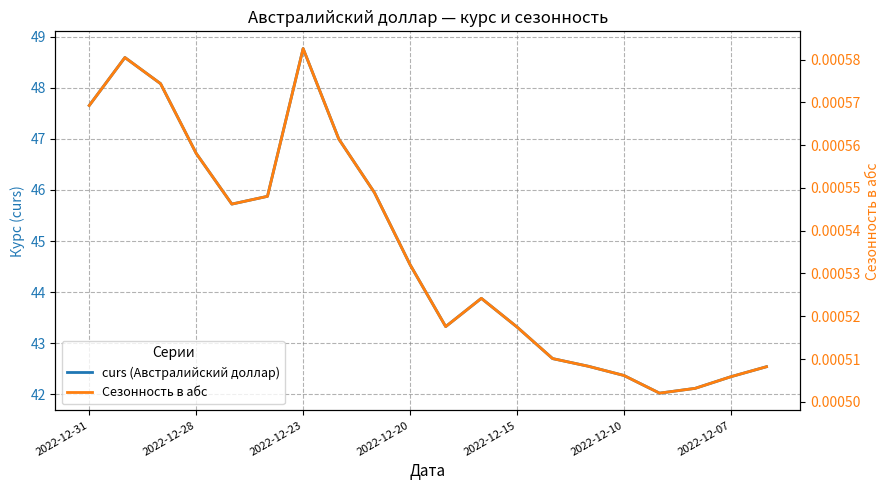

Is the value of curs (Австралийский доллар) at 2022-12-07 greater than the value of Сезонность в абс at 2022-12-28?

Yes